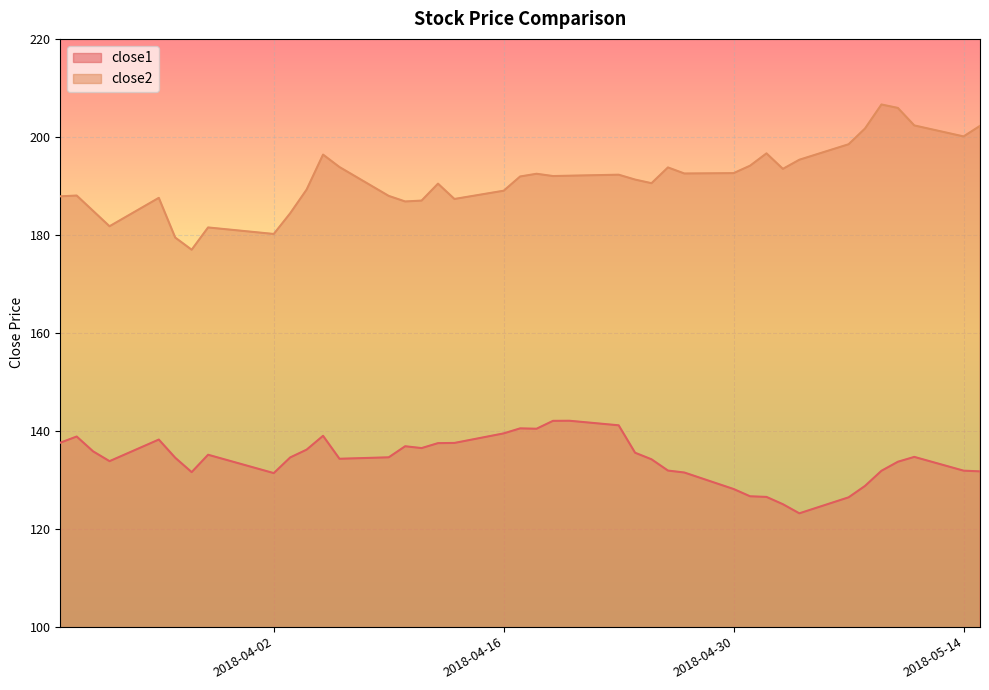

Reading left to right, list all the values displayed in this chart.

close1: 137.6	138.8	135.8	133.8	138.2	134.5	131.5	135.1	131.3	134.5	136.1	139.0	134.3	134.6	136.8	136.5	137.5	137.5	139.5	140.5	140.4	142.0	142.0	141.1	135.5	134.2	131.9	131.5	128.1	126.6	126.5	125.0	123.1	126.4	128.7	131.8	133.7	134.7	131.8	131.7
close2: 187.9	188.0	184.9	181.7	187.5	179.4	176.9	181.5	180.2	184.4	189.2	196.4	193.8	187.9	186.8	187.0	190.4	187.3	189.0	191.9	192.5	192.0	192.1	192.3	191.3	190.5	193.8	192.5	192.6	194.1	196.6	193.5	195.3	198.5	201.7	206.6	205.9	202.3	200.1	202.2